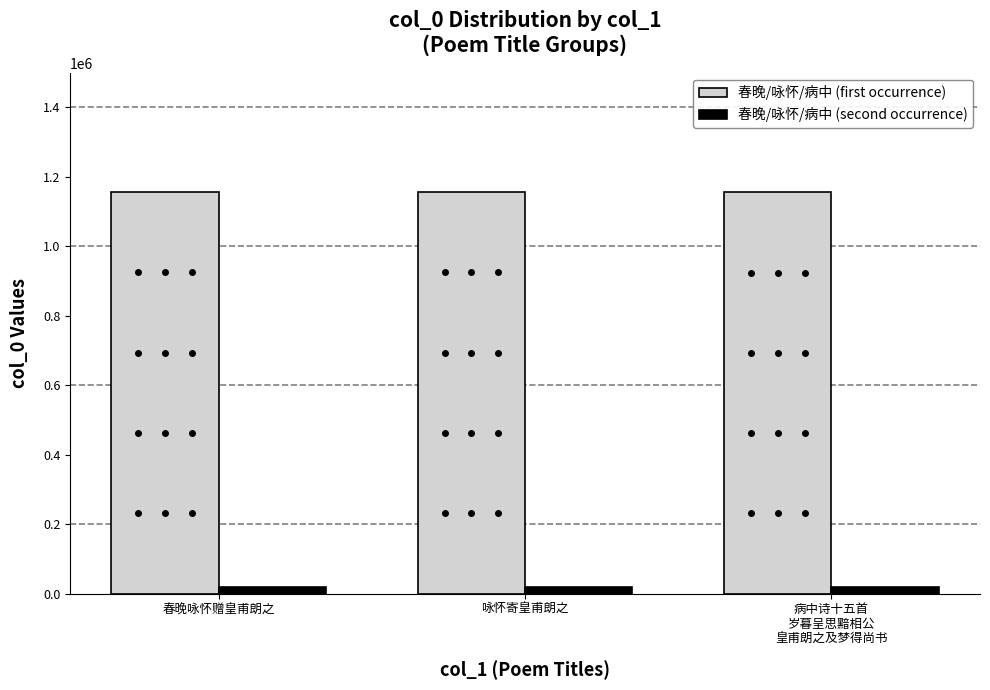

Which series has the largest total across all categories?

春晚/咏怀/病中 (first occurrence)